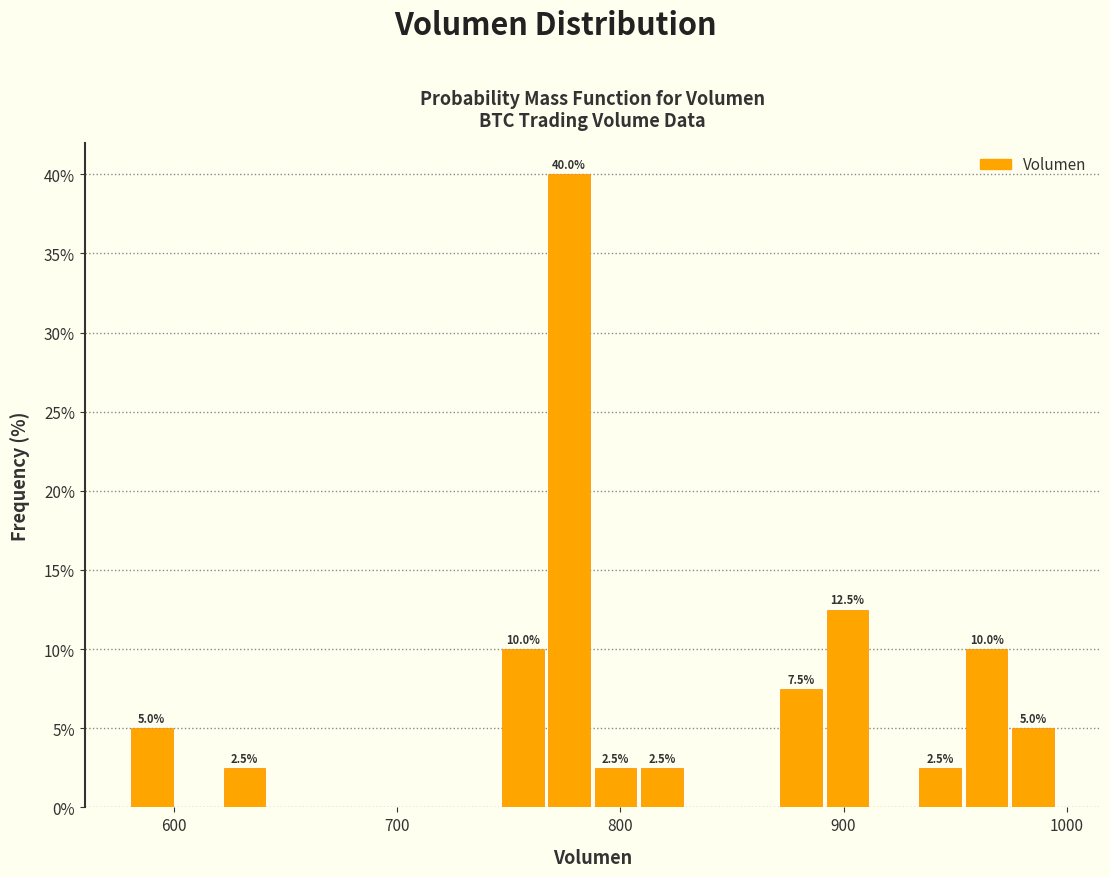

Around what value on the x-axis is the tallest bar? Give the approximate position of its centre, as read against the axis.

780